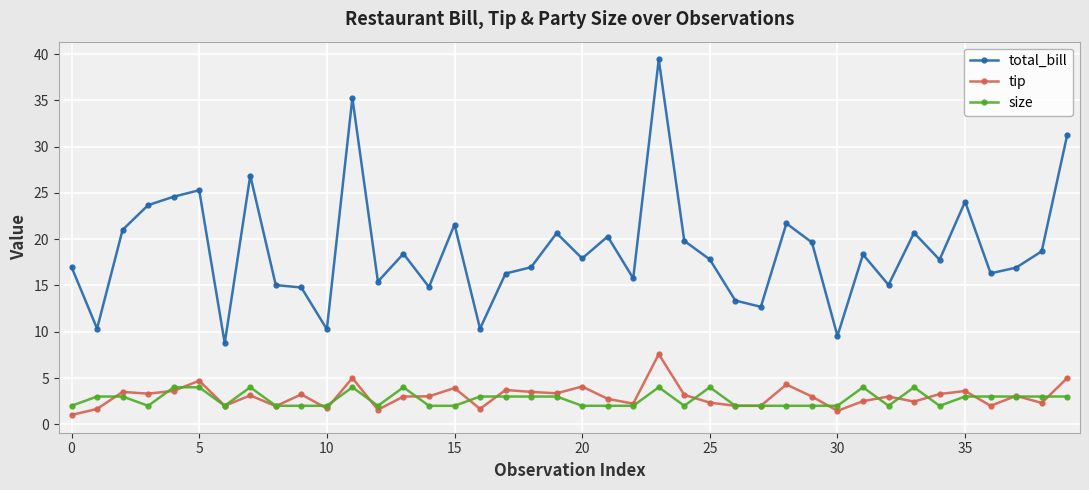

What is the value of the tip point at the 26th from the left?

2.3